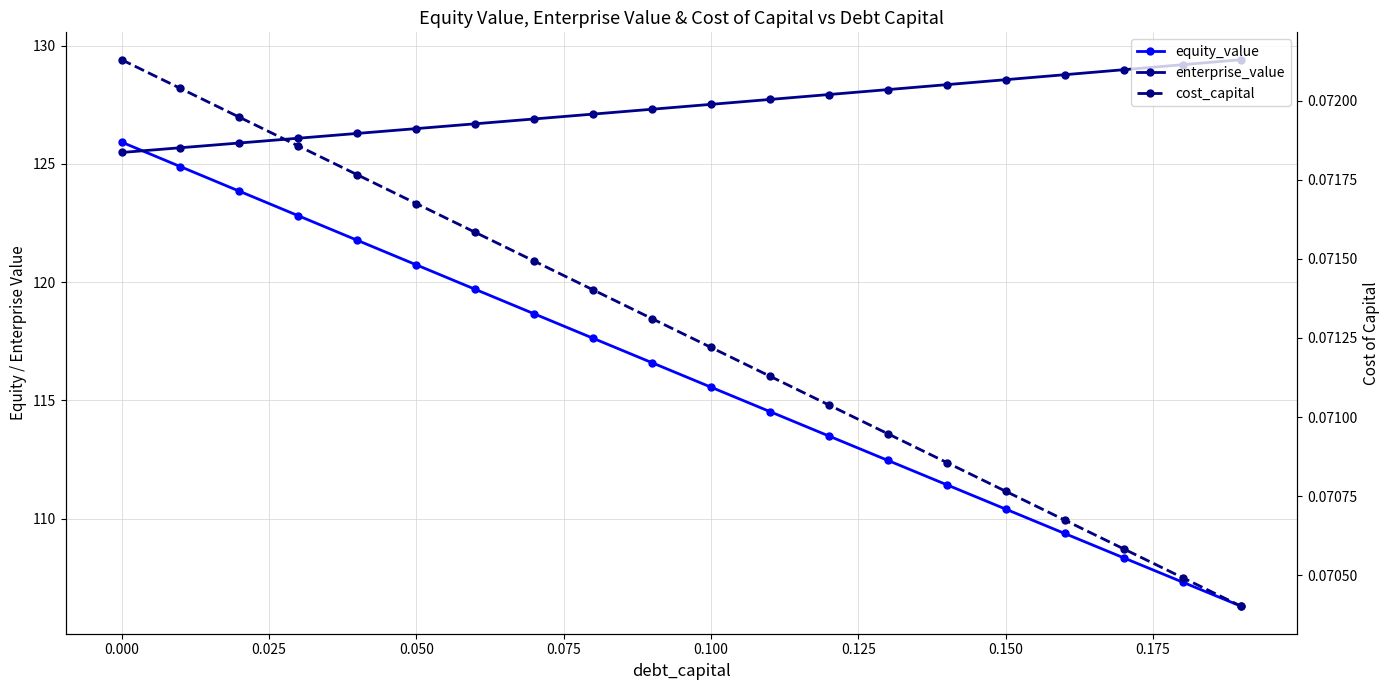

What is the sum of all enterprise_value values?

2548.4